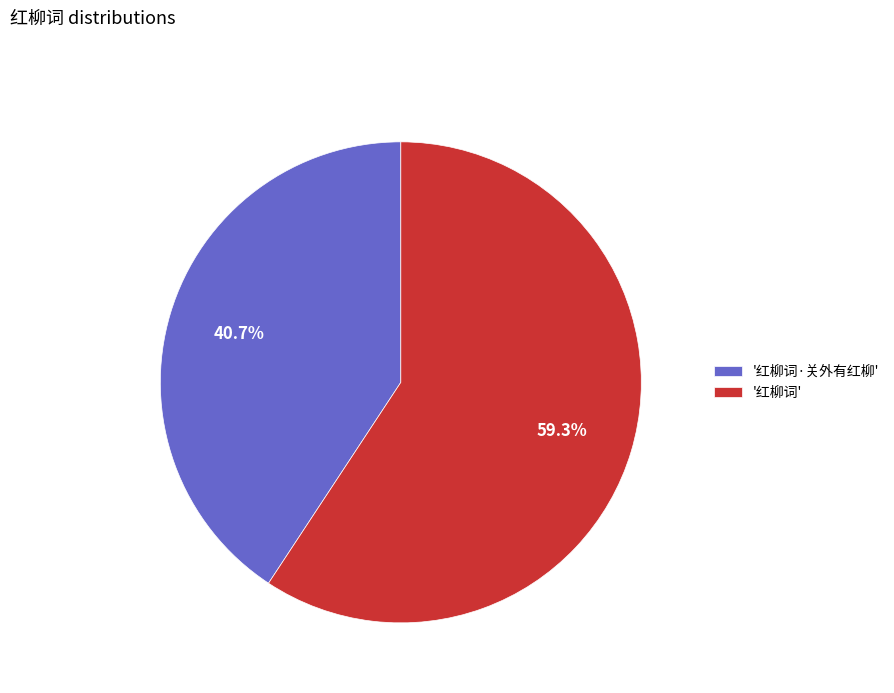

Rank the categories by value from highest to lowest.

'红柳词', '红柳词·关外有红柳'